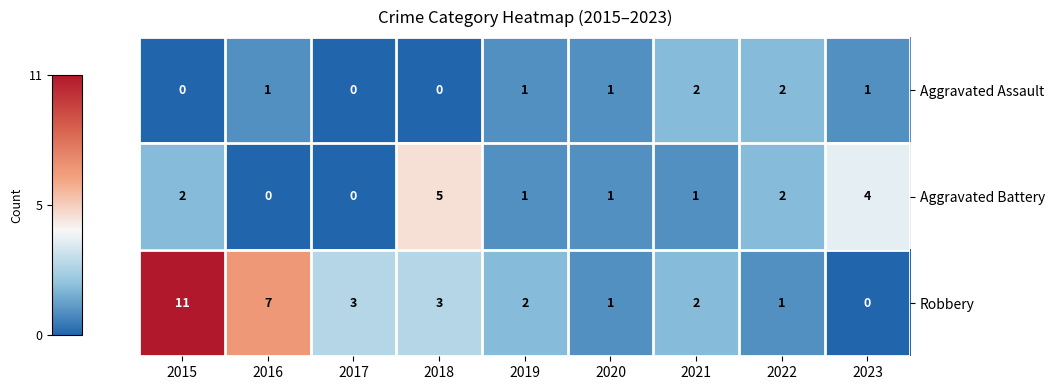

True or false: Aggravated Assault has a value of 1 at 2019.

True